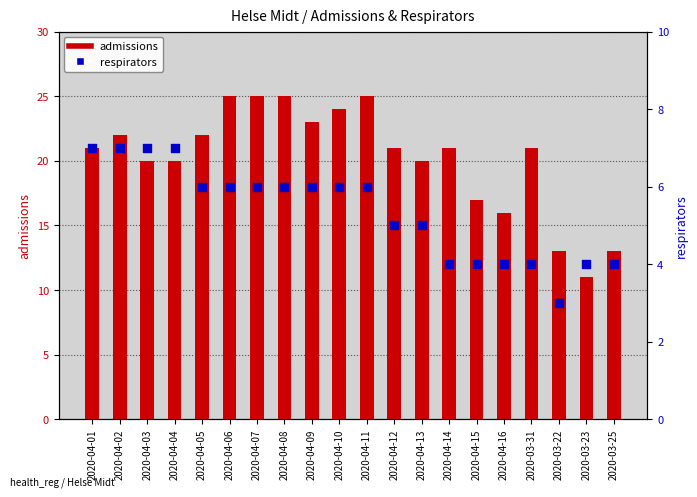

Which series has the widest spread of Y values?

admissions